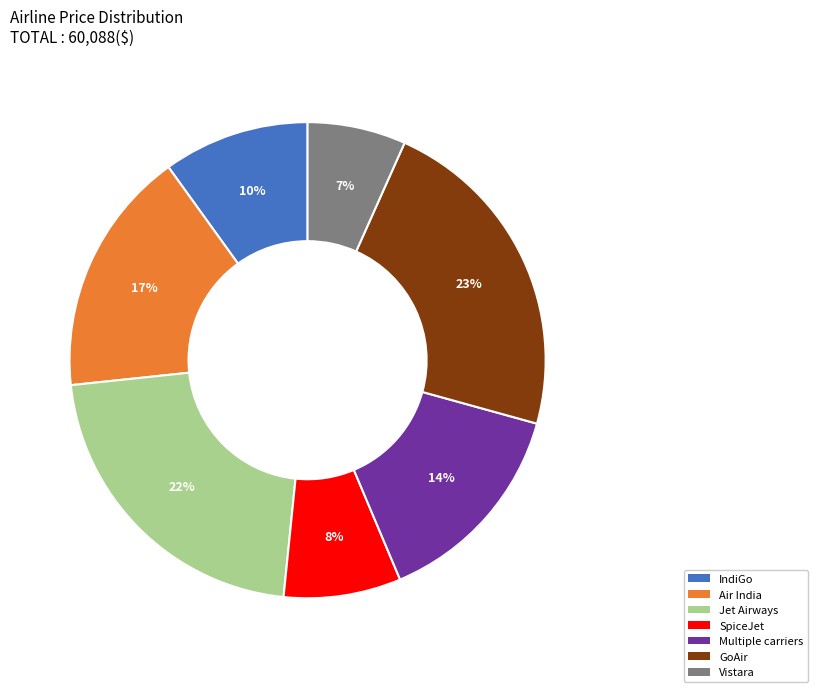

Combined, do GoAir and Air India account for over 50%?

No